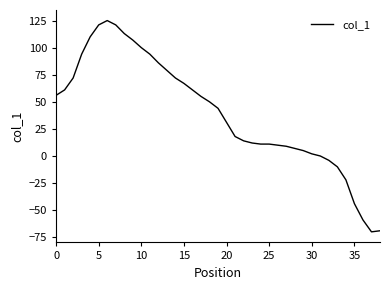

What is the difference between the maximum and minimum values?

195